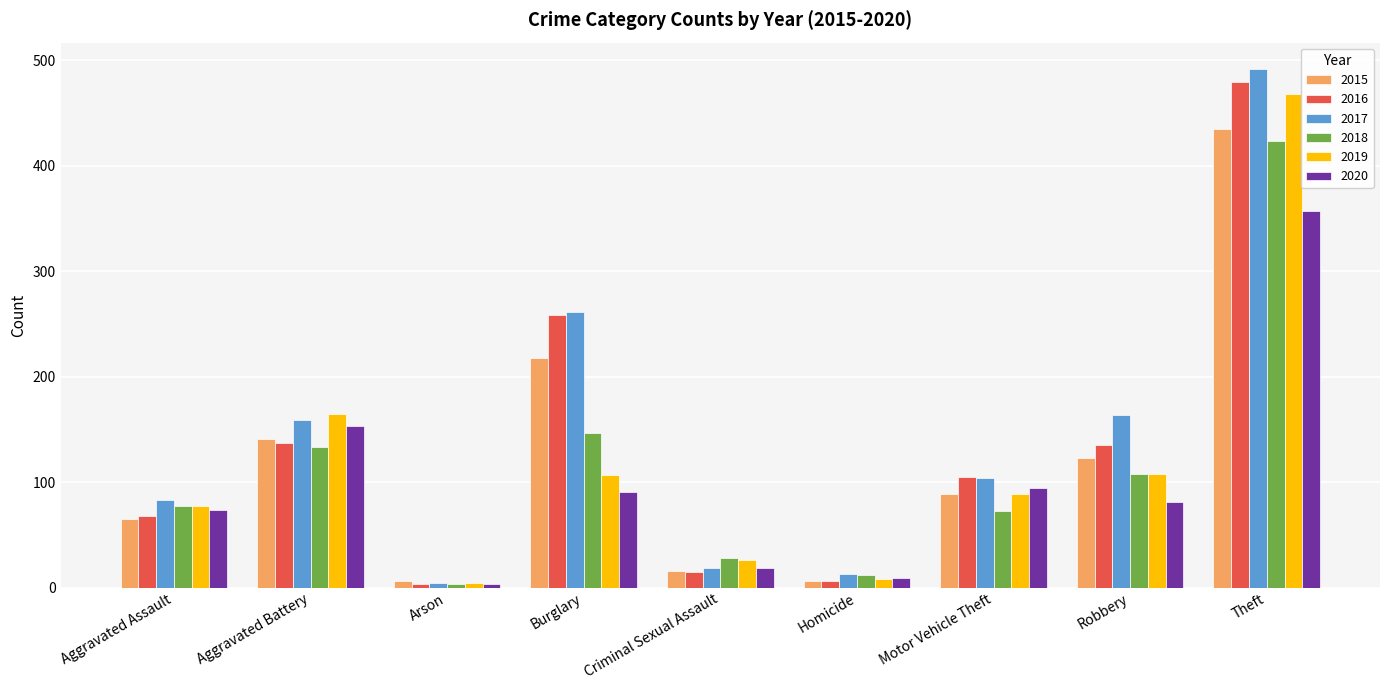

At how many categories does at least one series exceed 246?

2